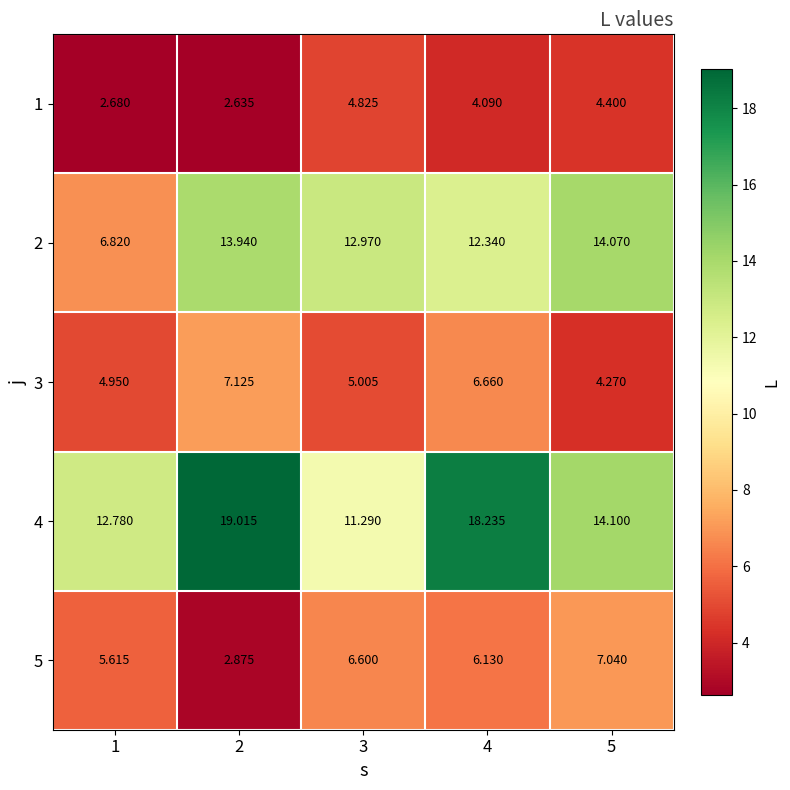

Is the value of 2 at 3 greater than the value of 5 at 4?

Yes